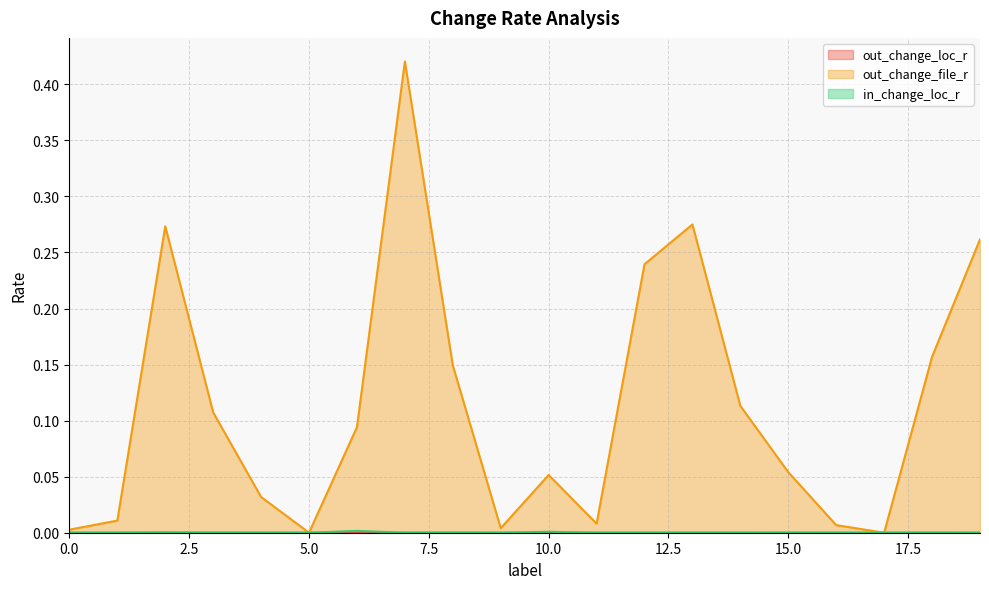

Rank the series at 16 from lowest to highest value.

in_change_loc_r, out_change_loc_r, out_change_file_r